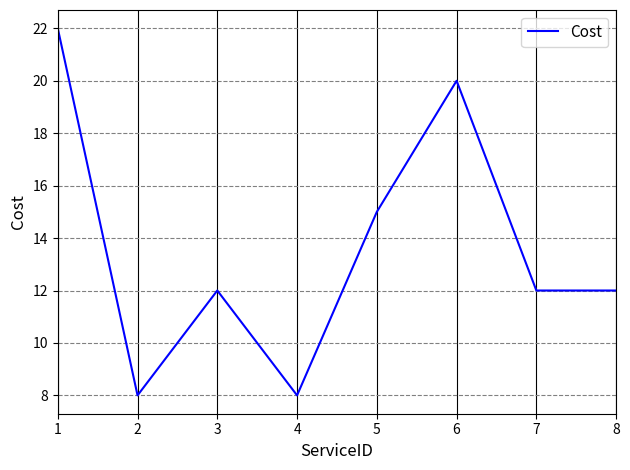

What is the greatest value displayed?

22